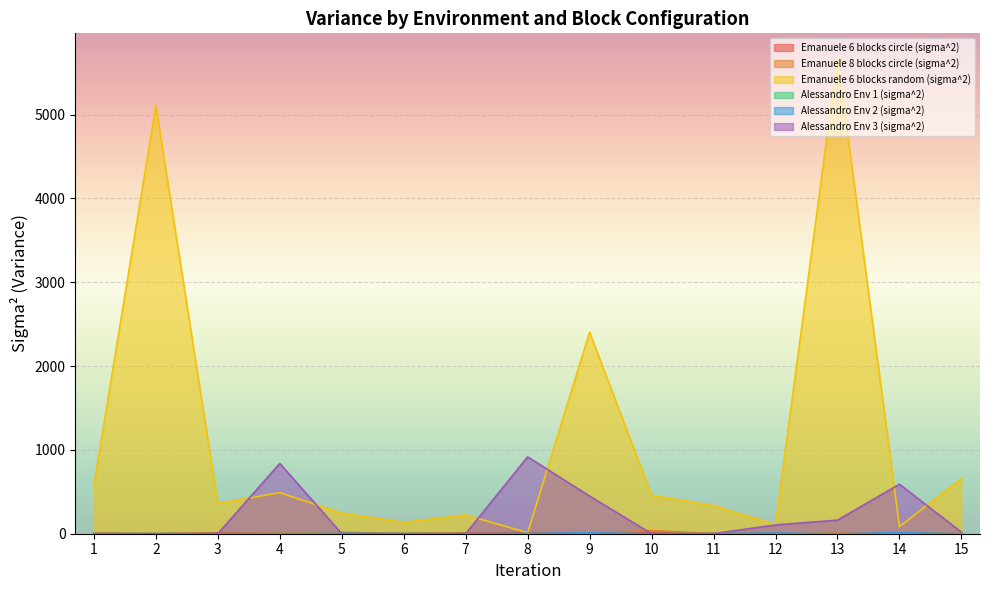

The value of Emanuele 8 blocks circle (sigma^2) at 1 is 6.9. True or false?

False